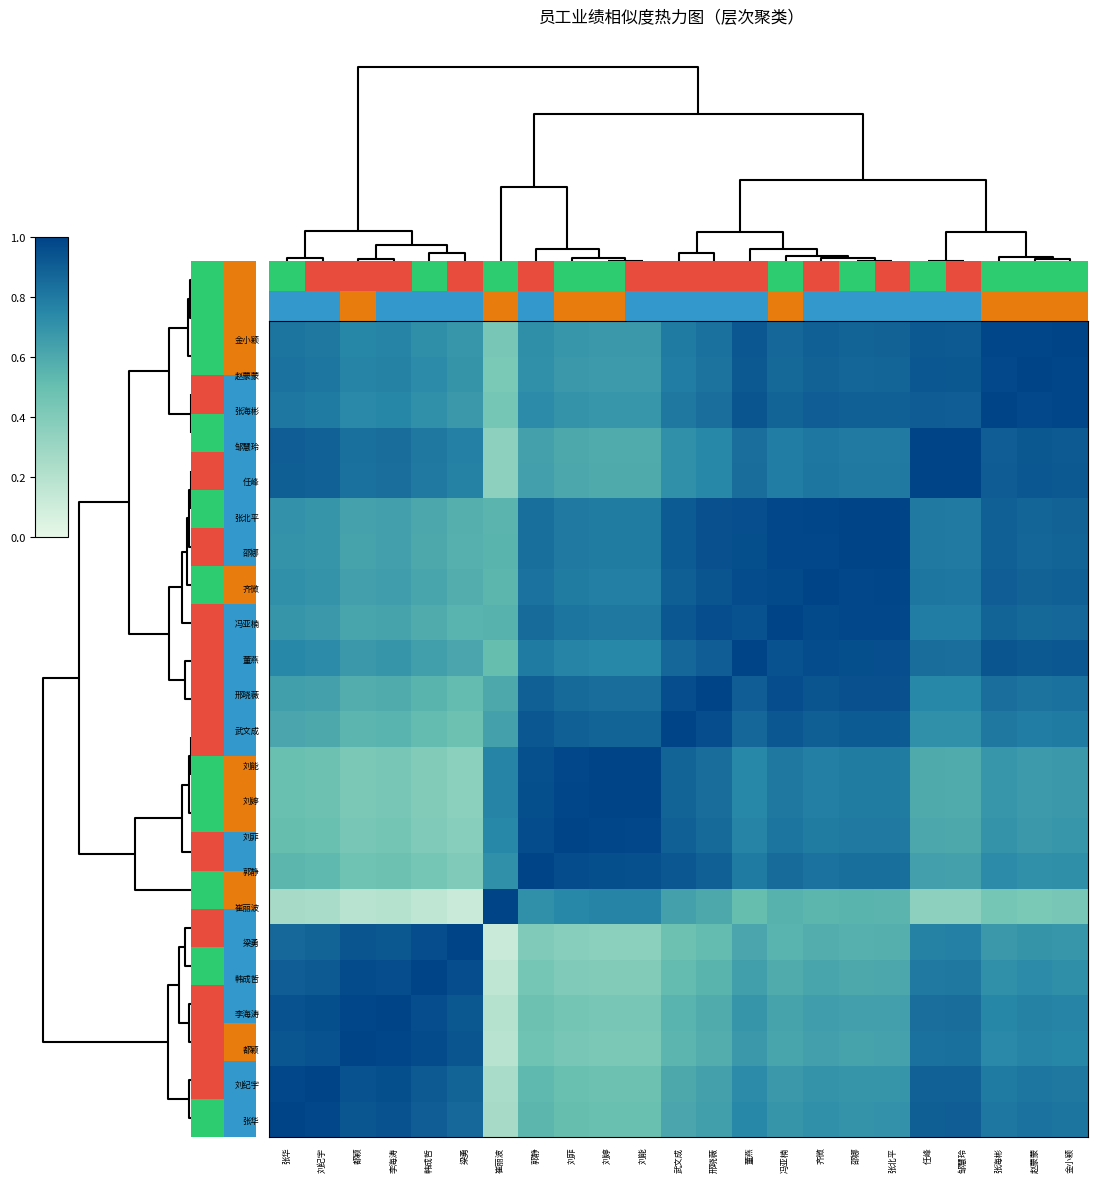

Is the value of 刘能 at 任峰 greater than the value of 邢晓薇 at 刘菲?

No